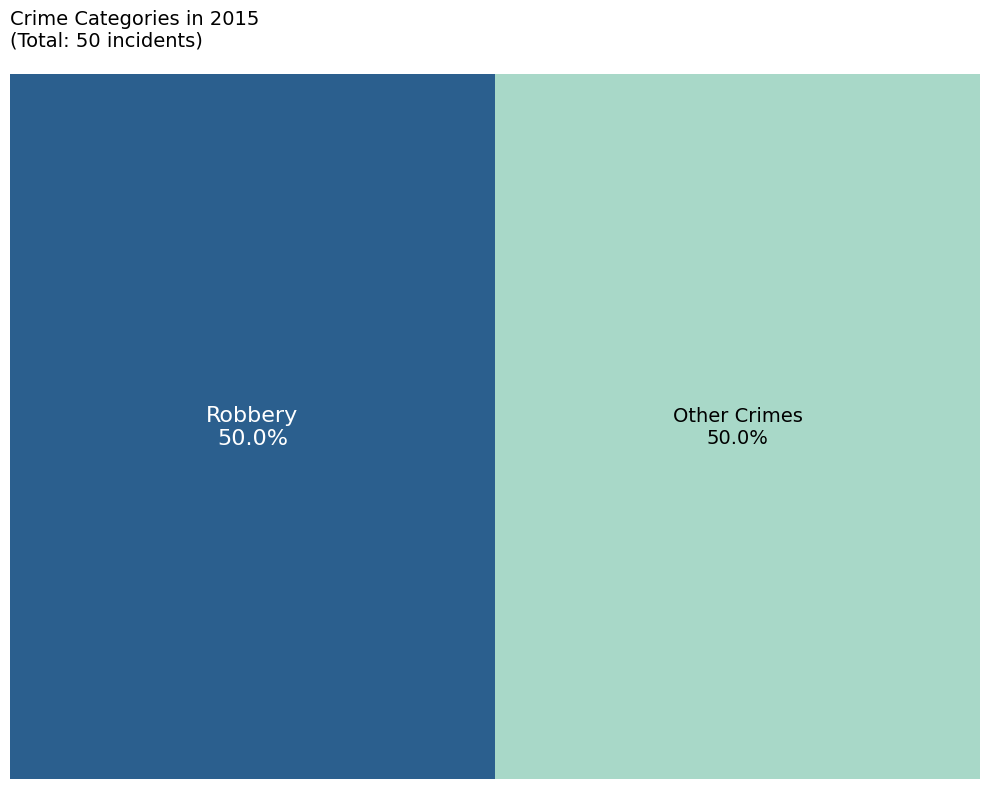

Is it true that 2015 is 5% of the pie?

False